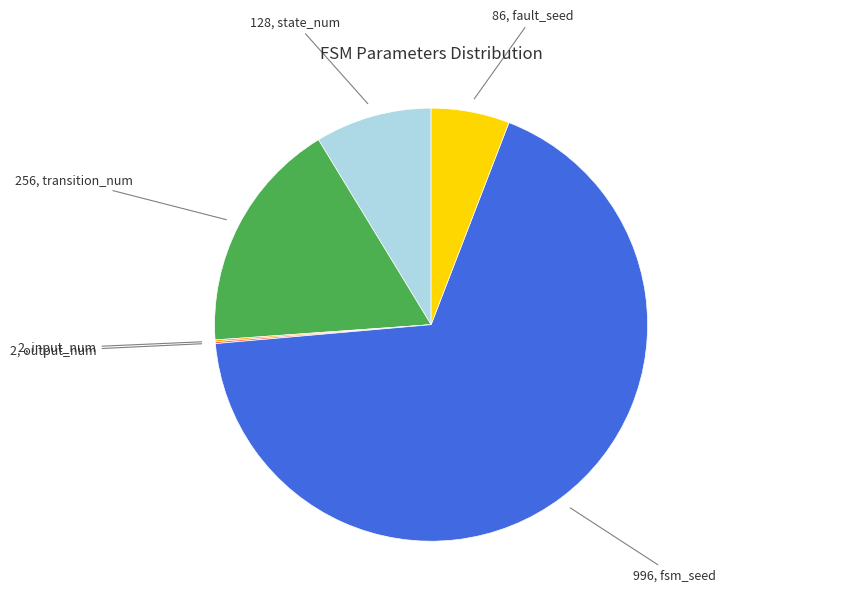

Does any single category account for the majority?

Yes